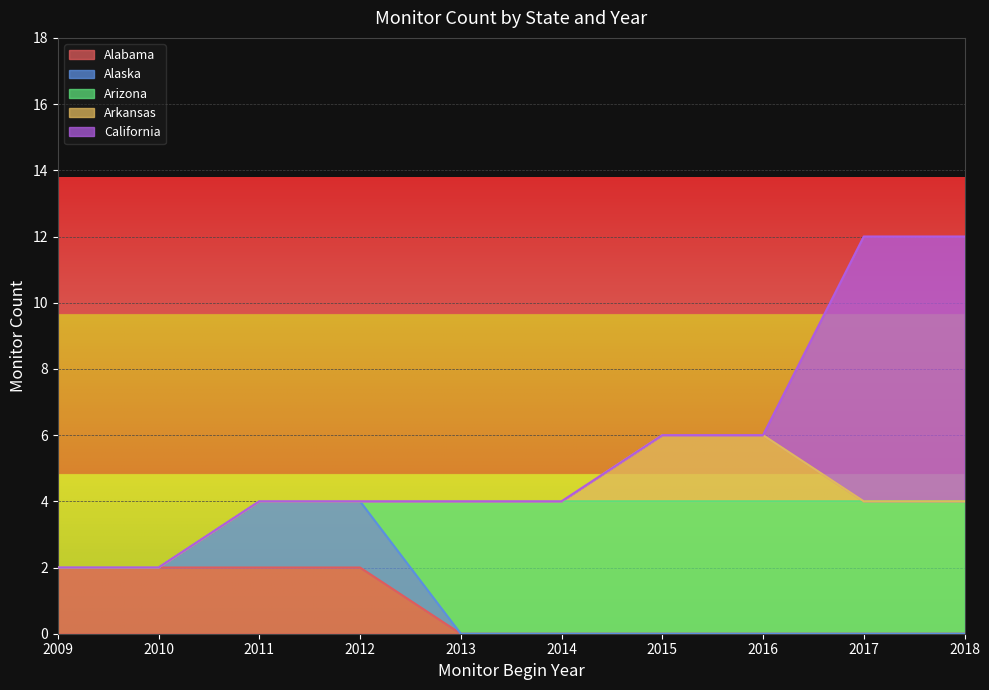

What is the difference between the maximum and second lowest values in the Alabama series?

2